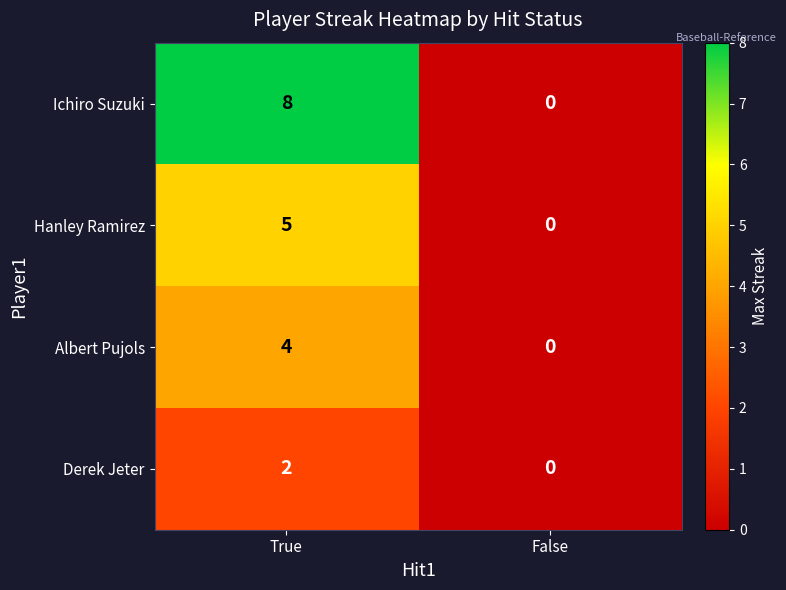

What is the maximum value shown in the chart?

8